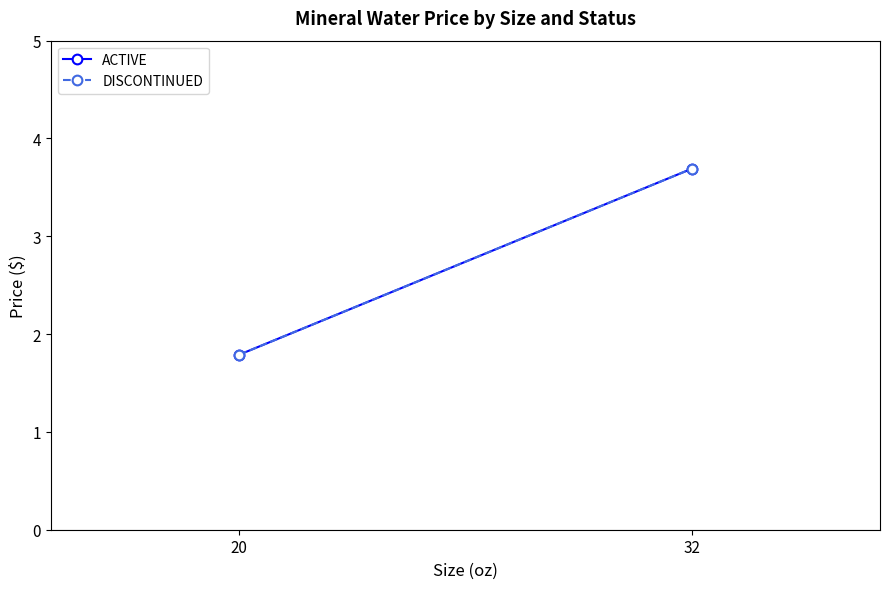

True or false: ACTIVE has a value of 3.7 at 32.

True